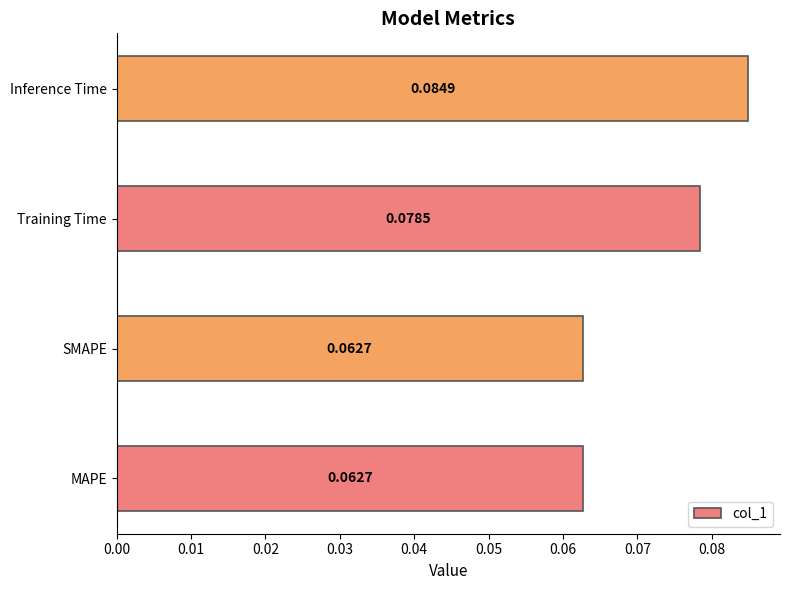

Which has a higher value, SMAPE or Training Time?

Training Time